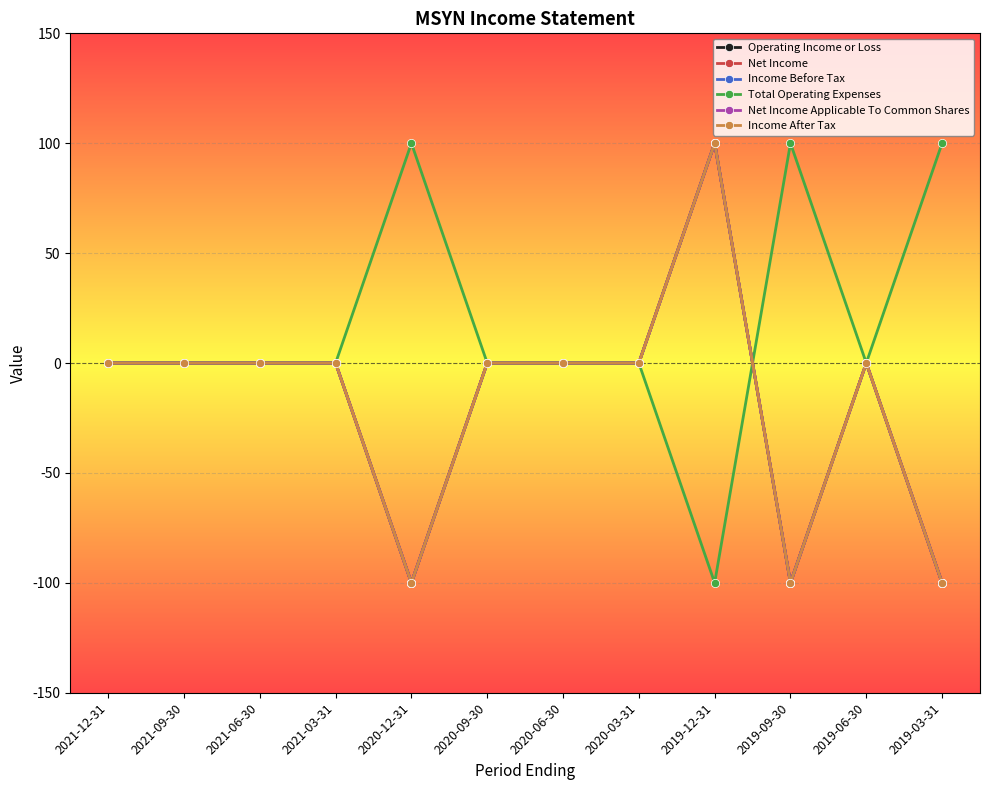

Where is the first local maximum for Net Income?

2019-12-31